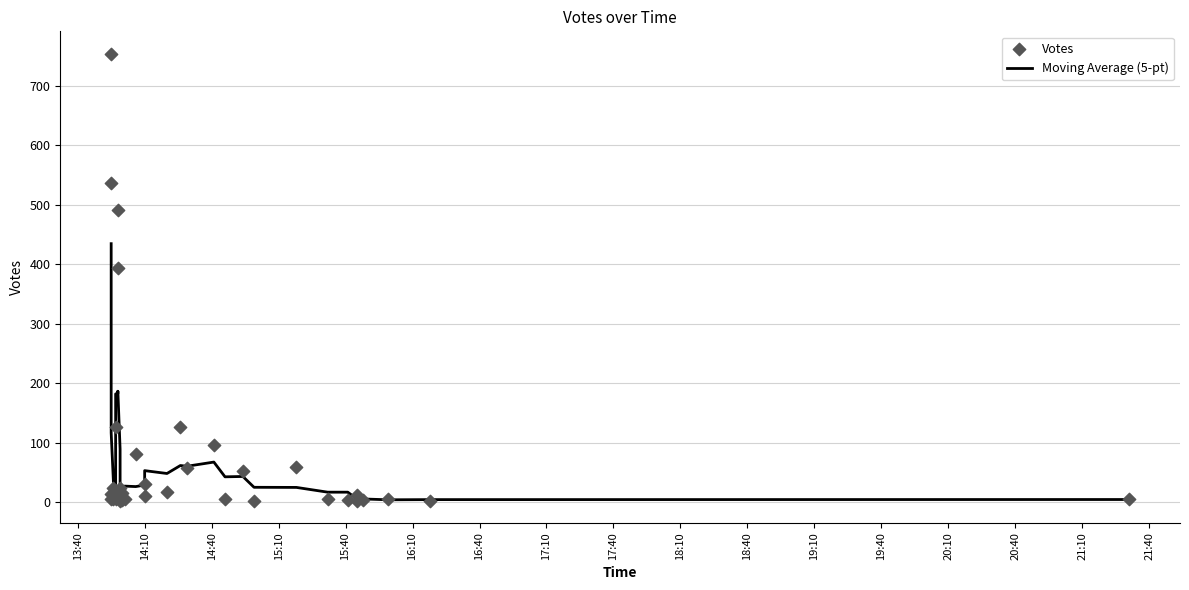

At how many categories does at least one series exceed 554?

1